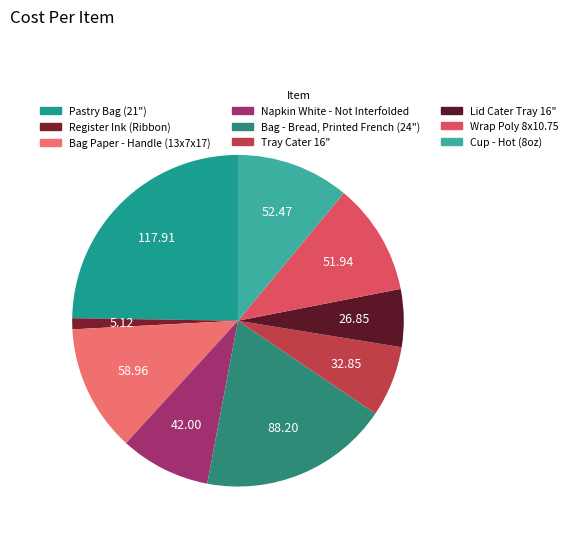

What is the largest slice in the pie chart?

Pastry Bag (21")